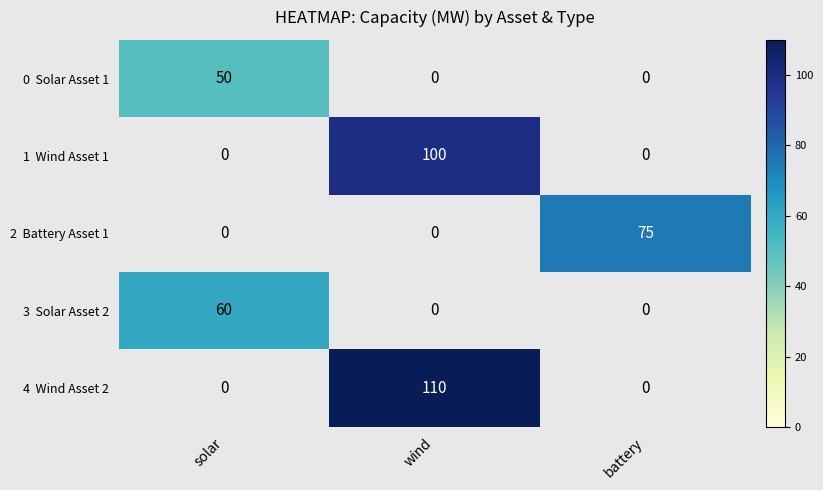

Is the value of 2 Battery Asset 1 at wind greater than the value of 1 Wind Asset 1 at wind?

No